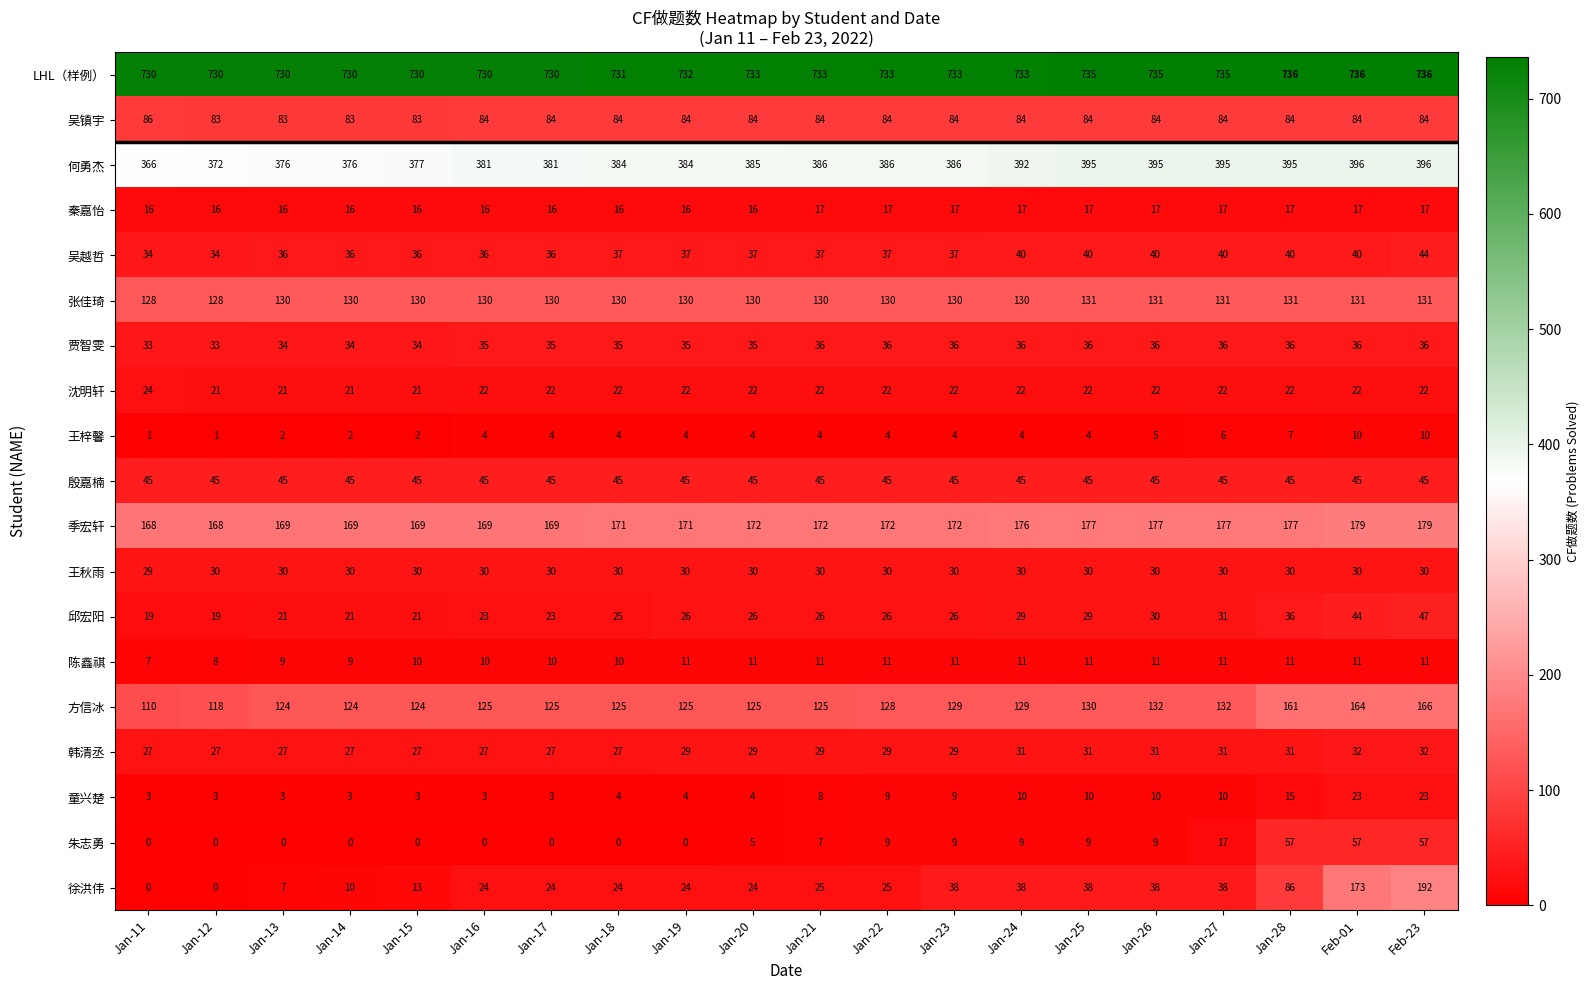

What is the maximum value for 徐洪伟?

192